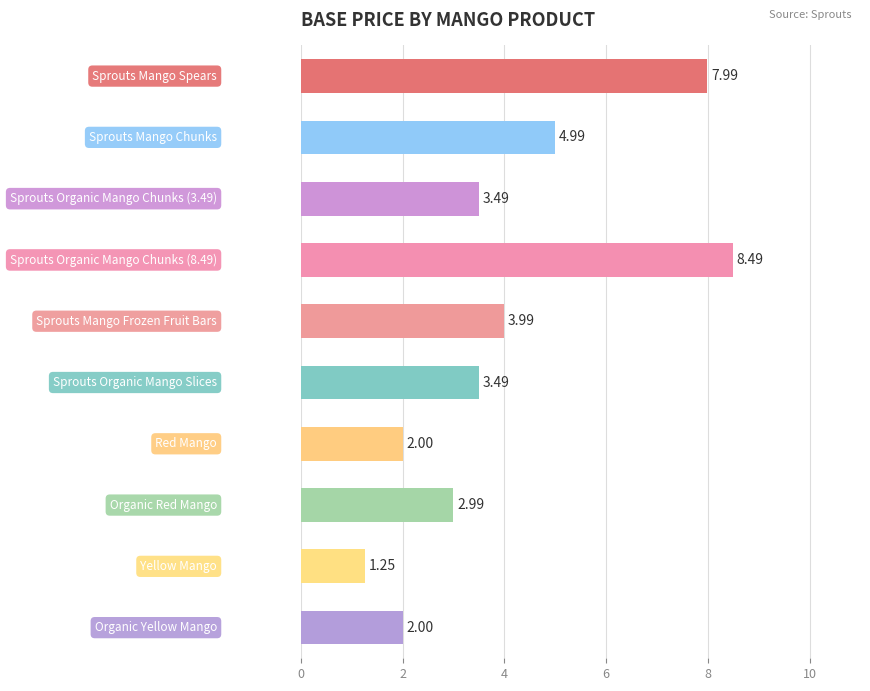

Are the bars grouped side by side (vs. stacked)?

No